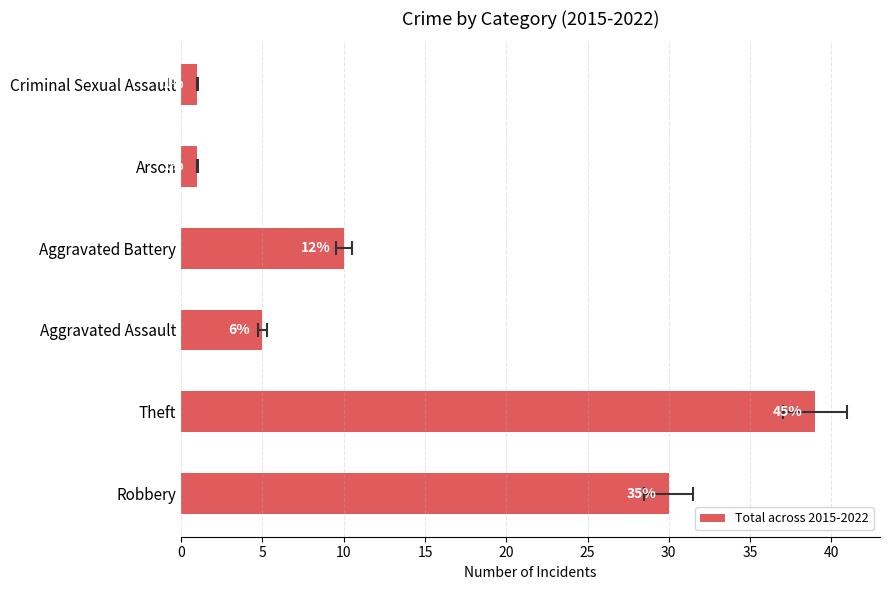

How many values are between 1 and 30?

5